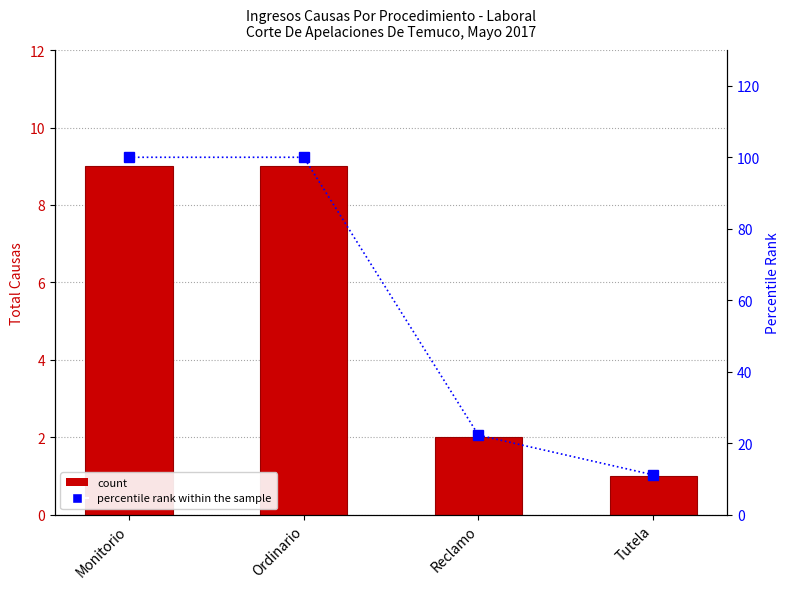

Rank the categories by value from lowest to highest.

Tutela, Reclamo, Monitorio, Ordinario